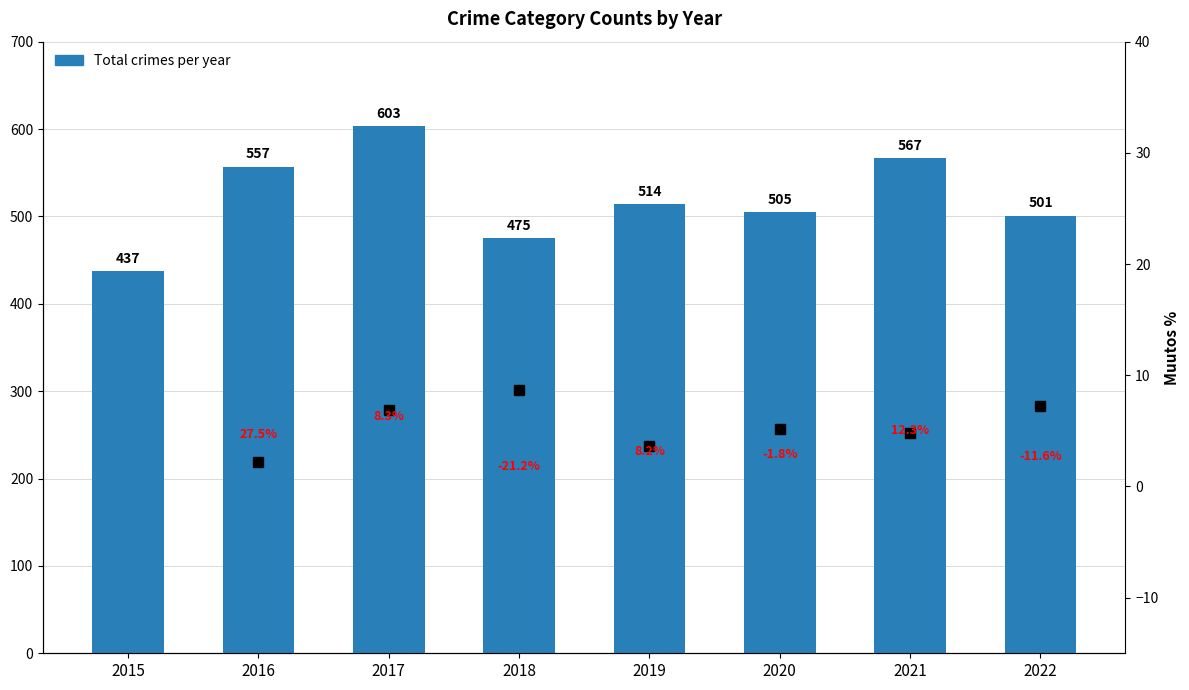

What is the maximum value shown in the chart?

603